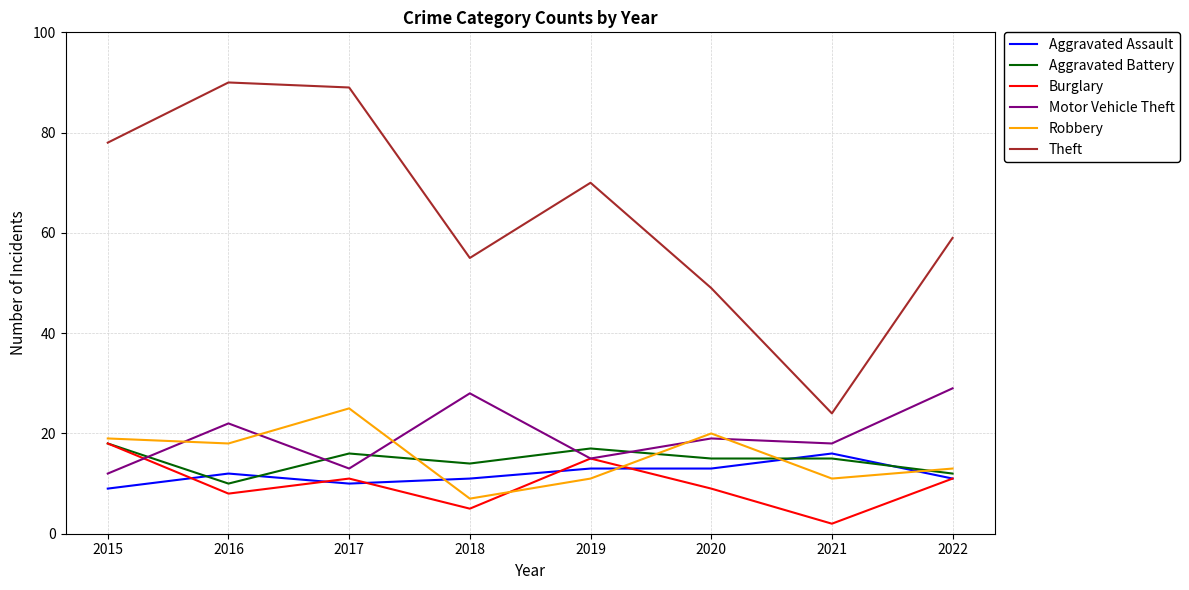

Which series has the largest total across all categories?

Theft